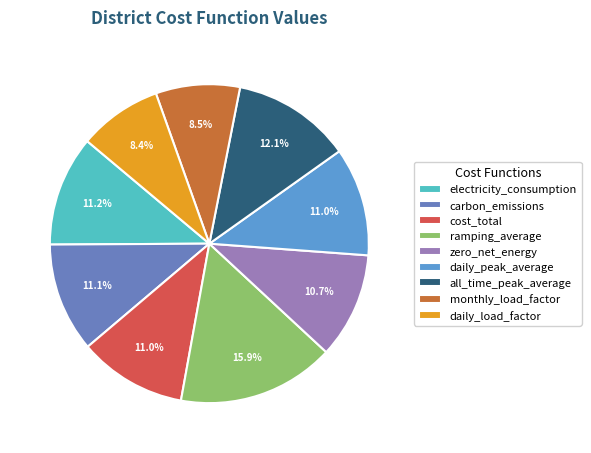

How much of the chart is everything except monthly_load_factor?

91.5%